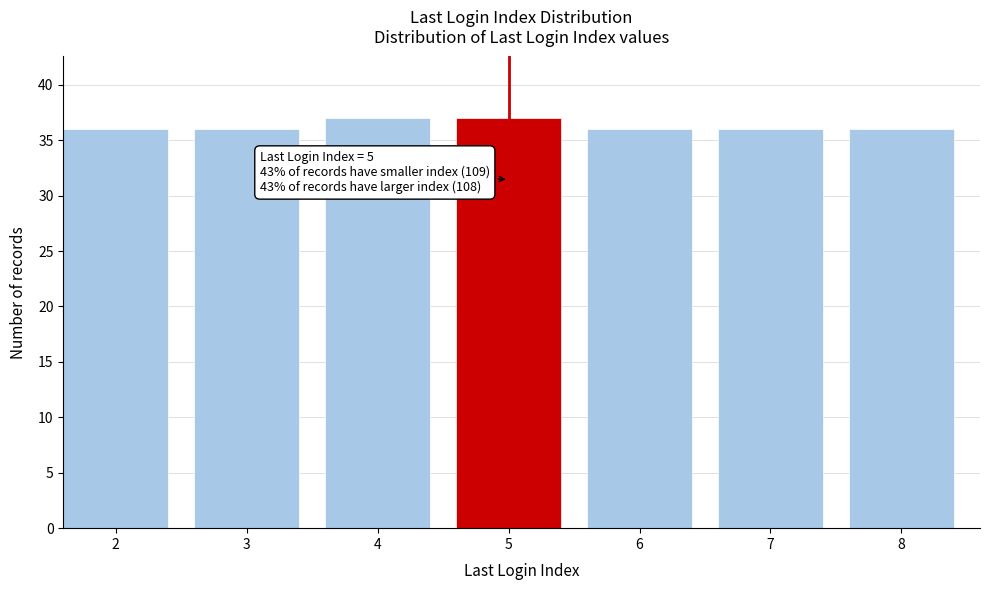

Reading left to right, transcribe all the data shown in this chart.

2=36	3=36	4=37	5=37	6=36	7=36	8=36